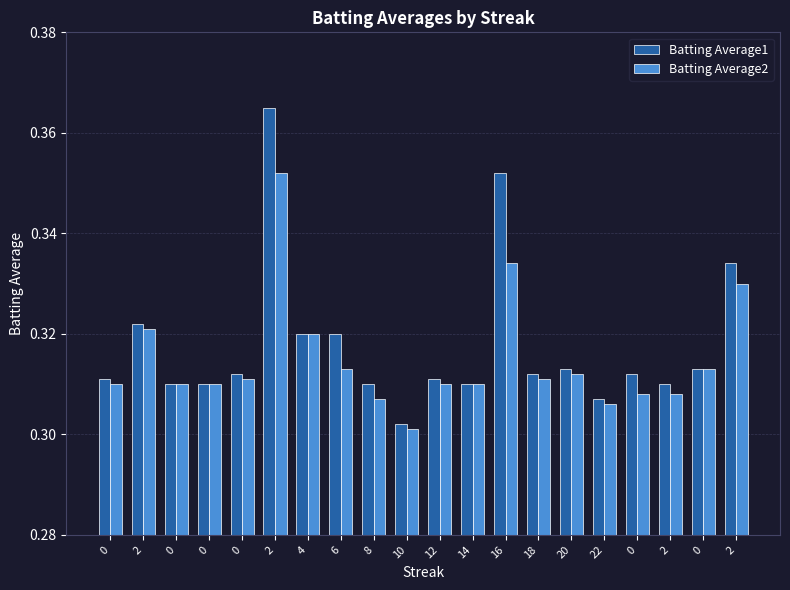

How many Batting Average1 values are between 0 and 1?

20